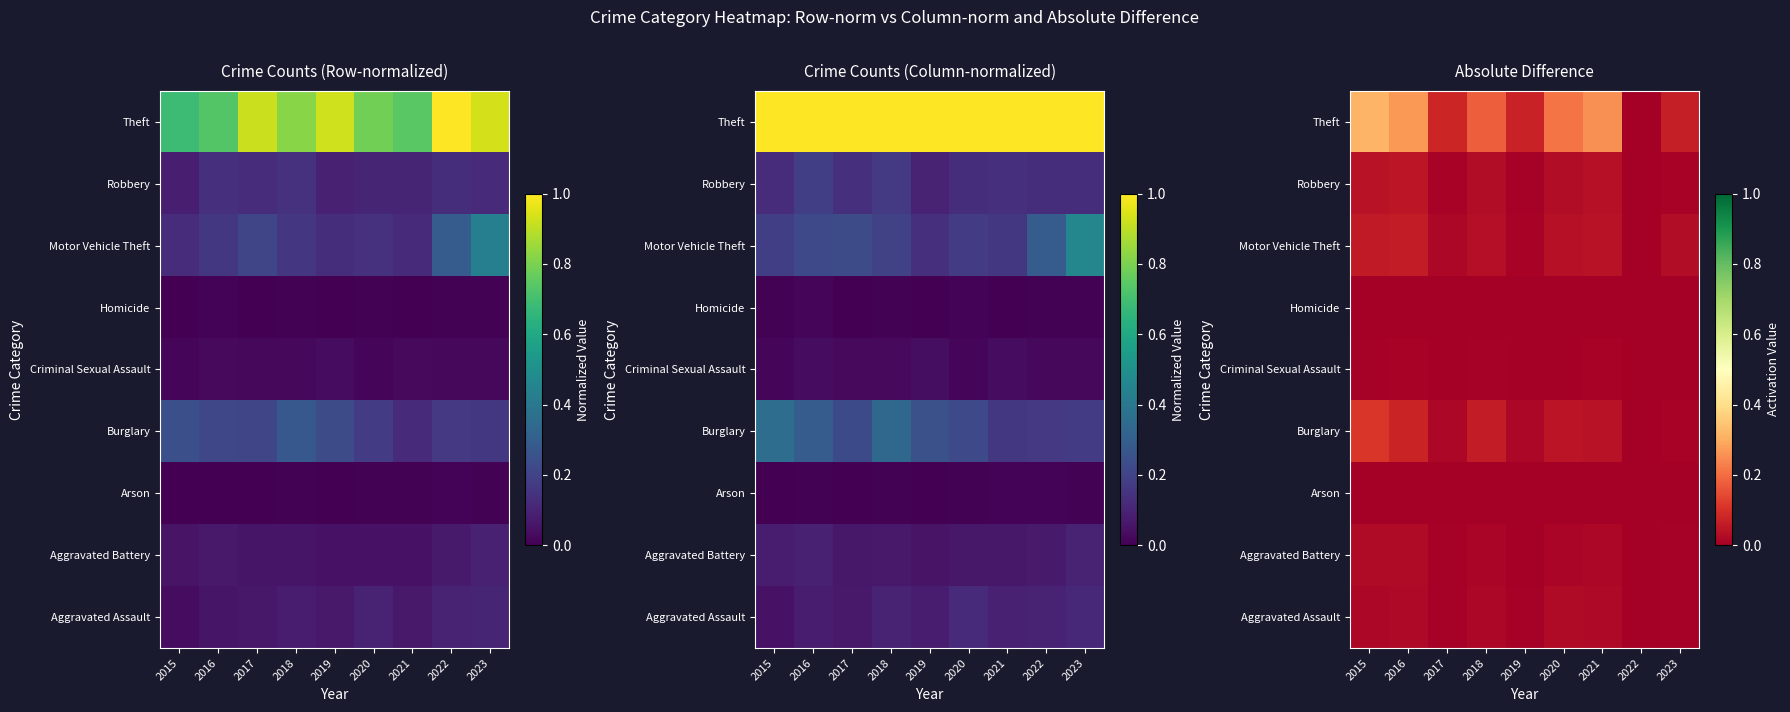

What is the difference between the highest and lowest values at 2020?

0.2